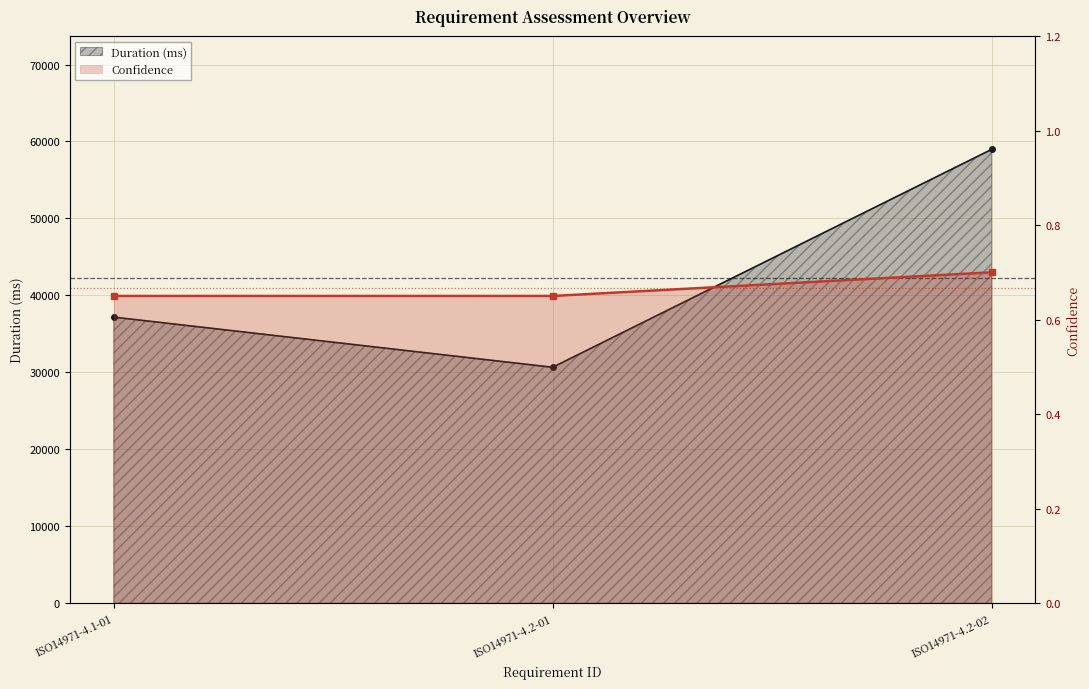

Is it true that Duration (ms) equals 37174.0 at ISO14971-4.1-01?

True